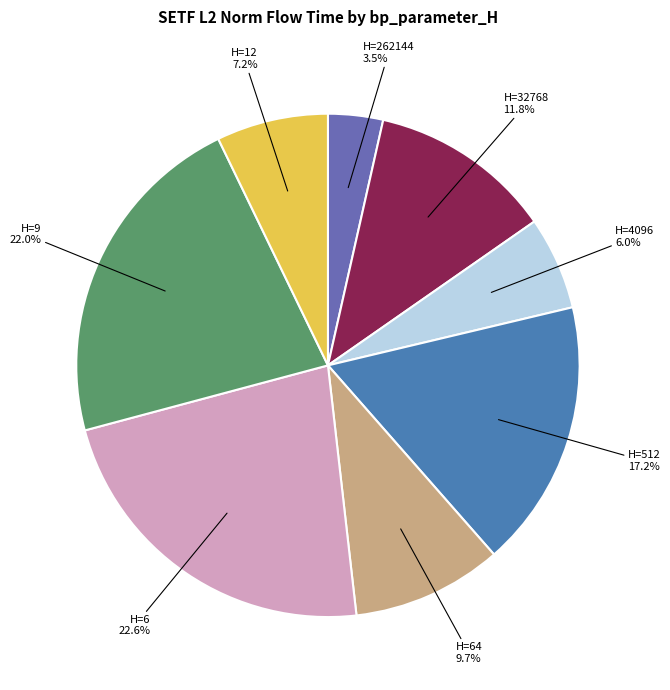

What is the ratio of the value at H=4096 to the value at H=6?

0.3